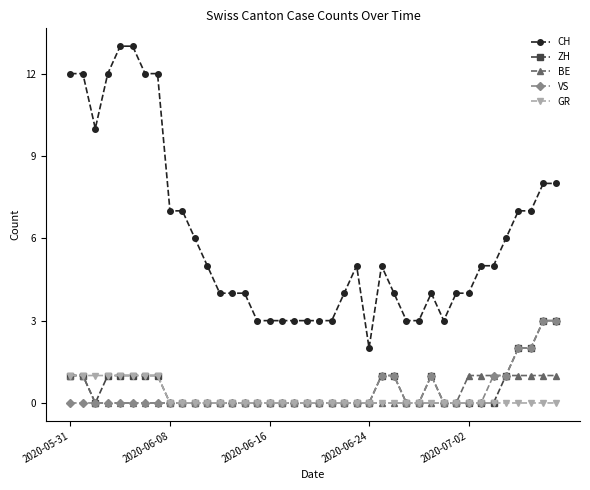

Which series has the largest range (max minus min)?

CH